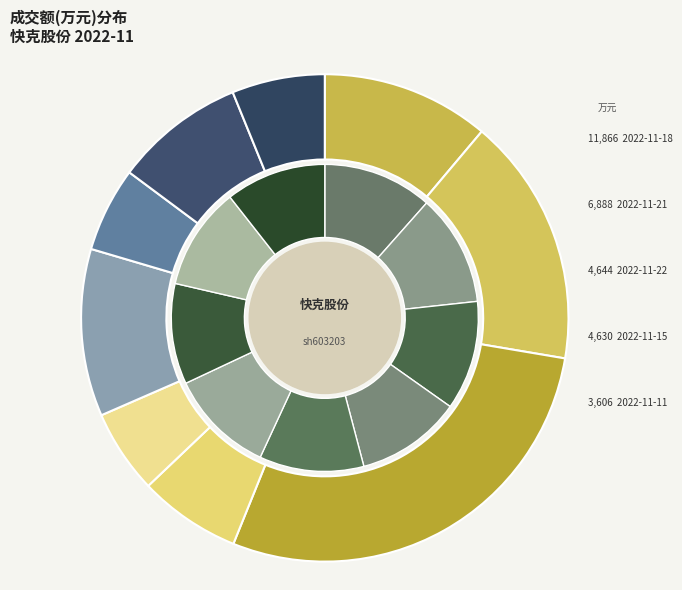

Is there any slice that represents more than half of the pie?

No